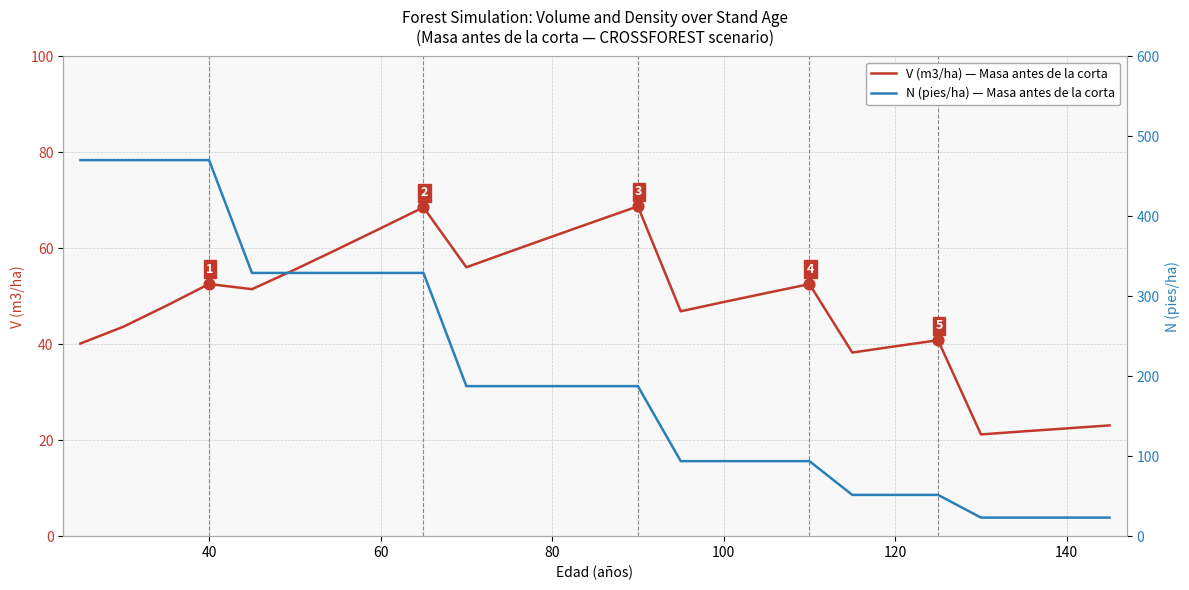

Which series contains the highest Y value?

N (pies/ha) - Masa antes de la corta